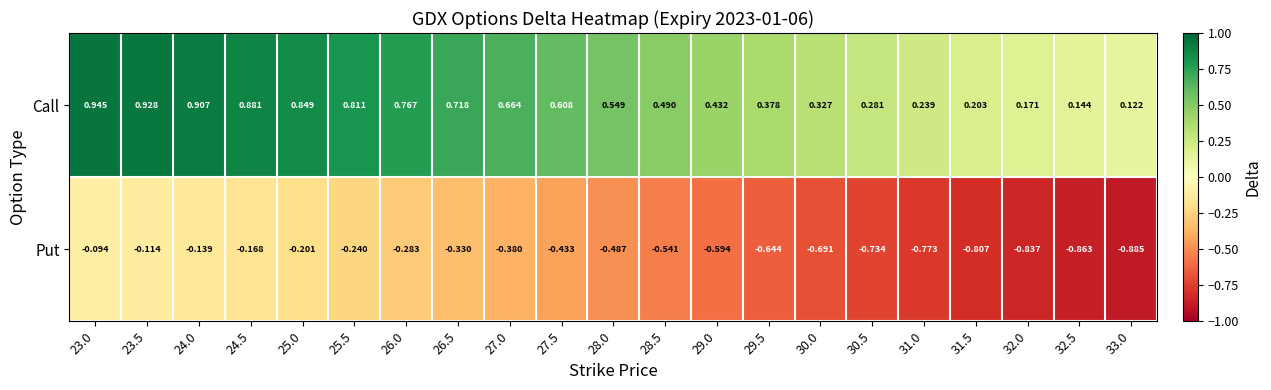

Which label corresponds to the largest value in the chart?

23.0